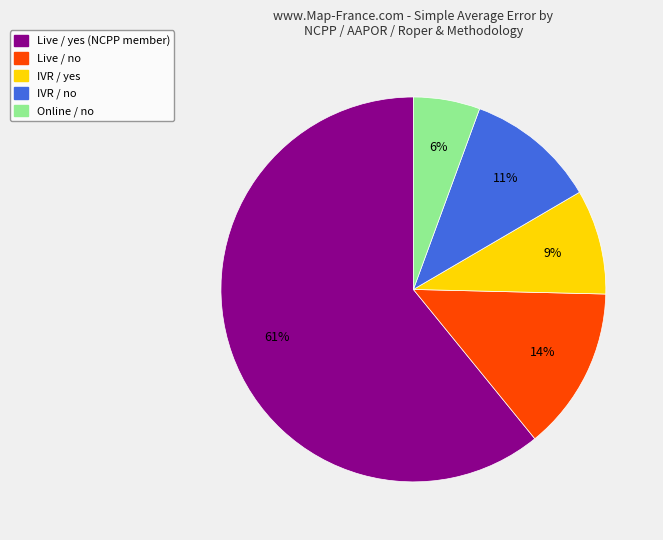

Which category has the smallest portion of the pie?

Online / no